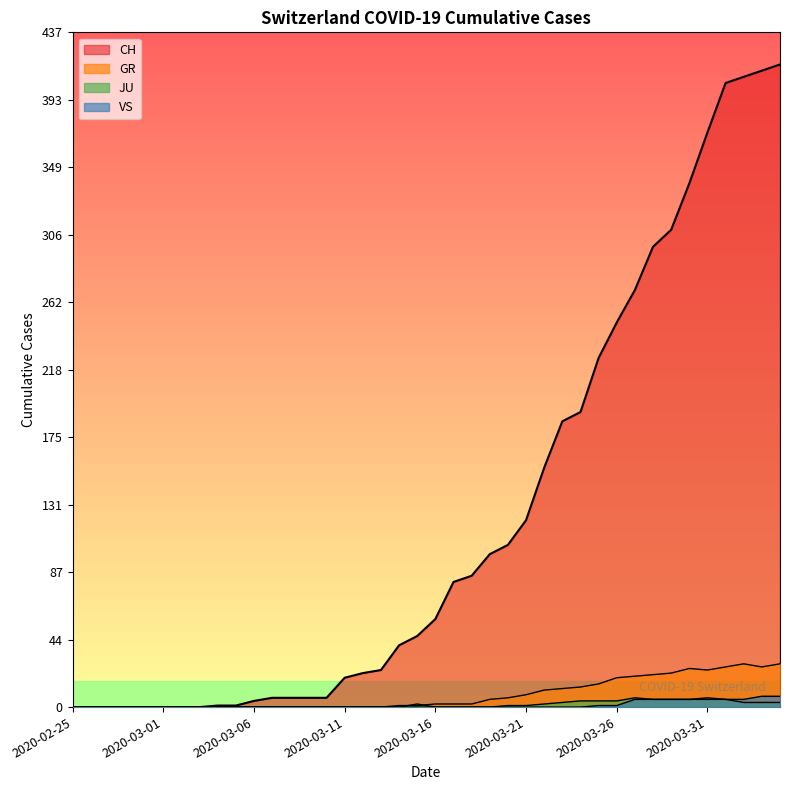

Where is the first local minimum for GR?

2020-03-31